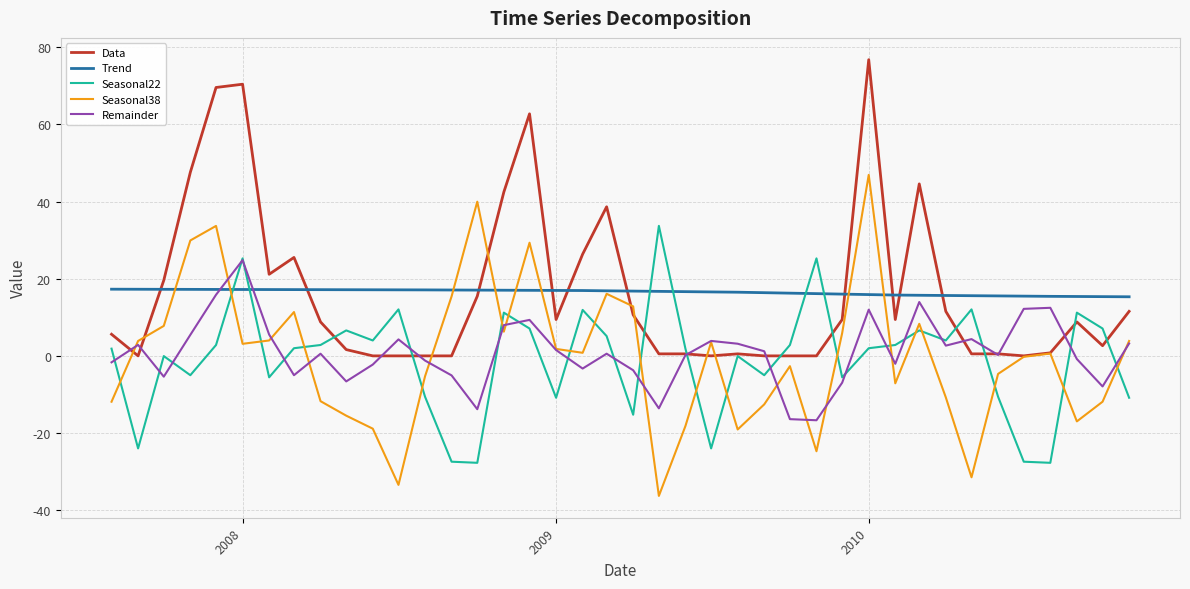

Which series has the largest range (max minus min)?

Seasonal38